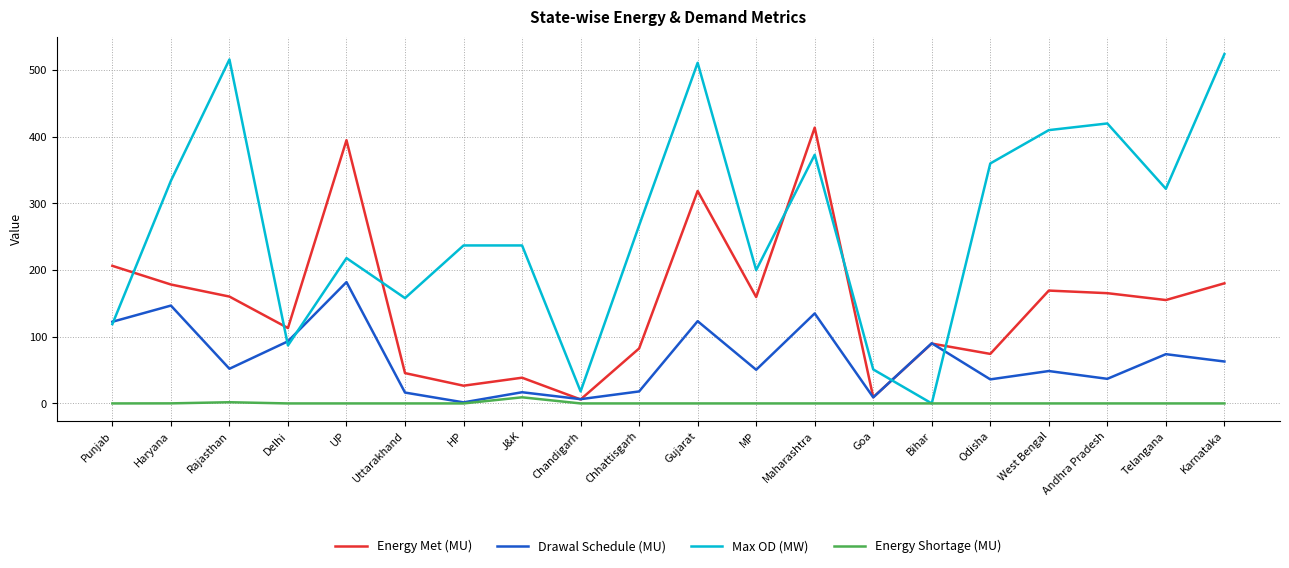

At which label is Max OD (MW) closest to 262?

Chhattisgarh